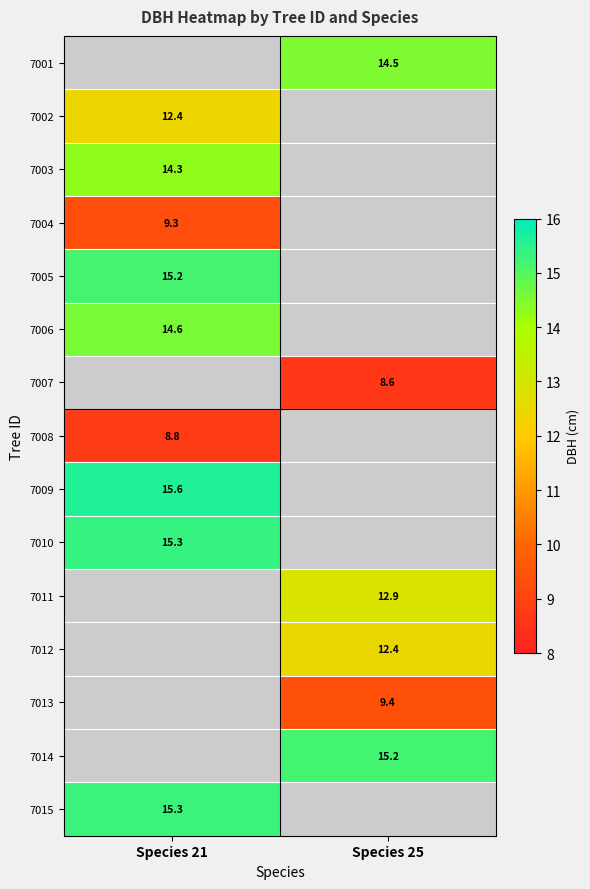

How many positive values does the 7013 series have?

1